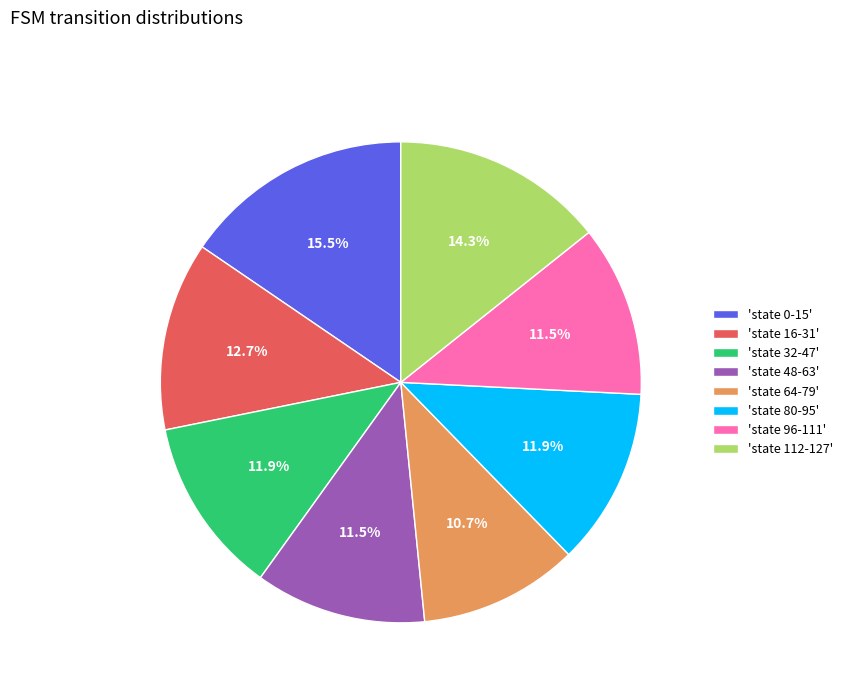

Combined, what portion of the pie is 'state 32-47' and 'state 112-127'?

26.2%